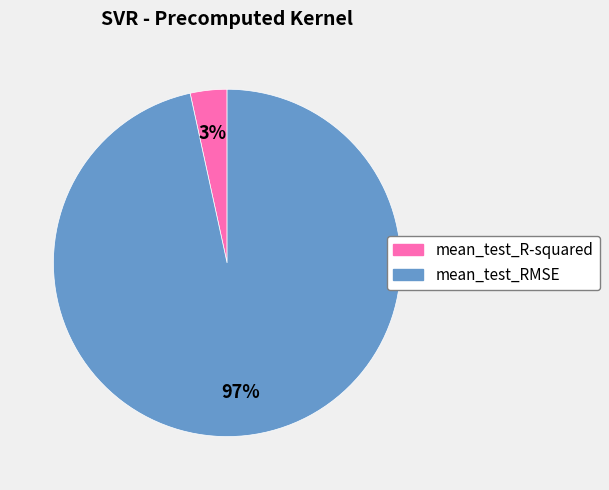

Between mean_test_R-squared and mean_test_RMSE, which is larger?

mean_test_RMSE